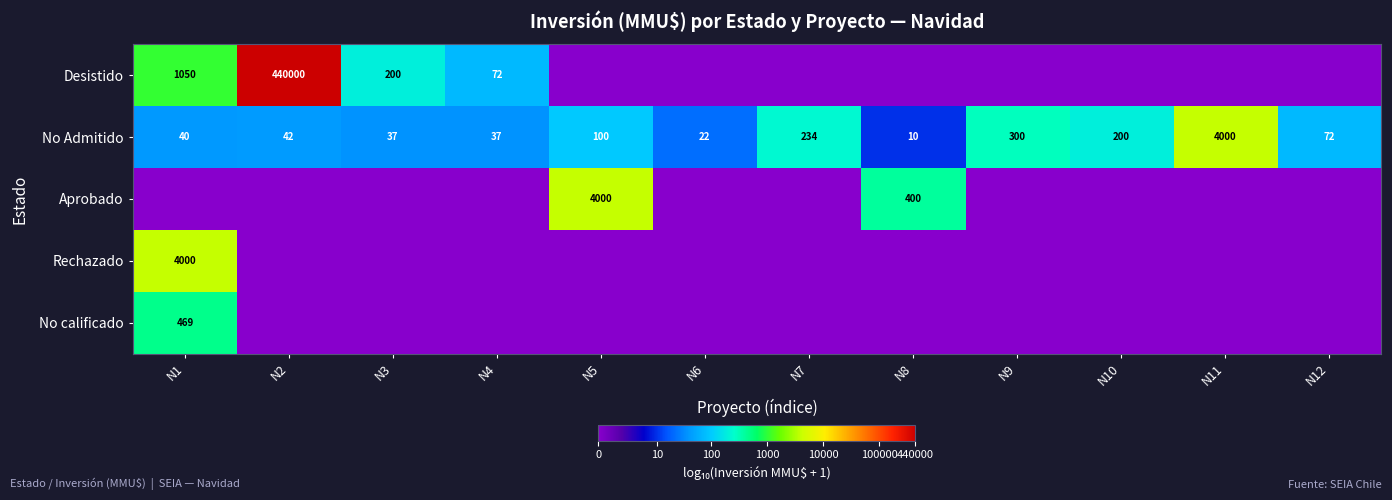

Is it true that Aprobado equals 1.8 at N5?

False